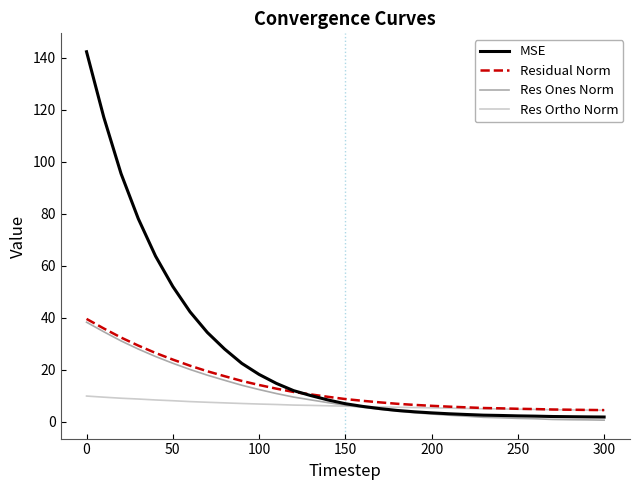

What is the sum of all MSE values?

791.9